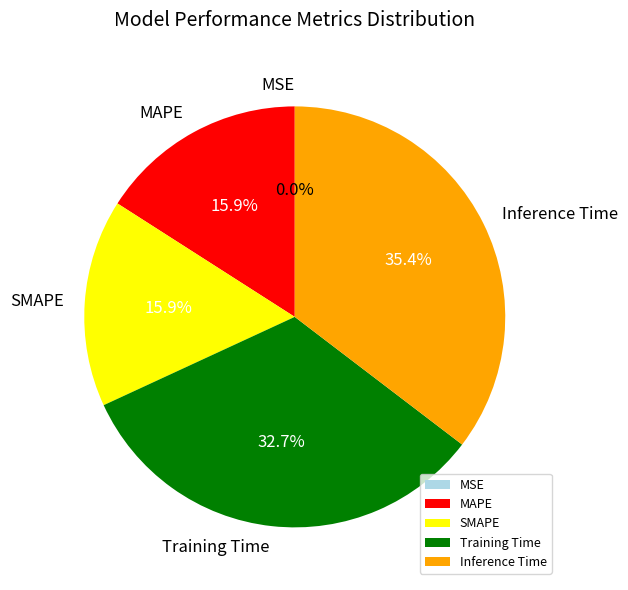

Combined, do SMAPE and MAPE account for over 50%?

No